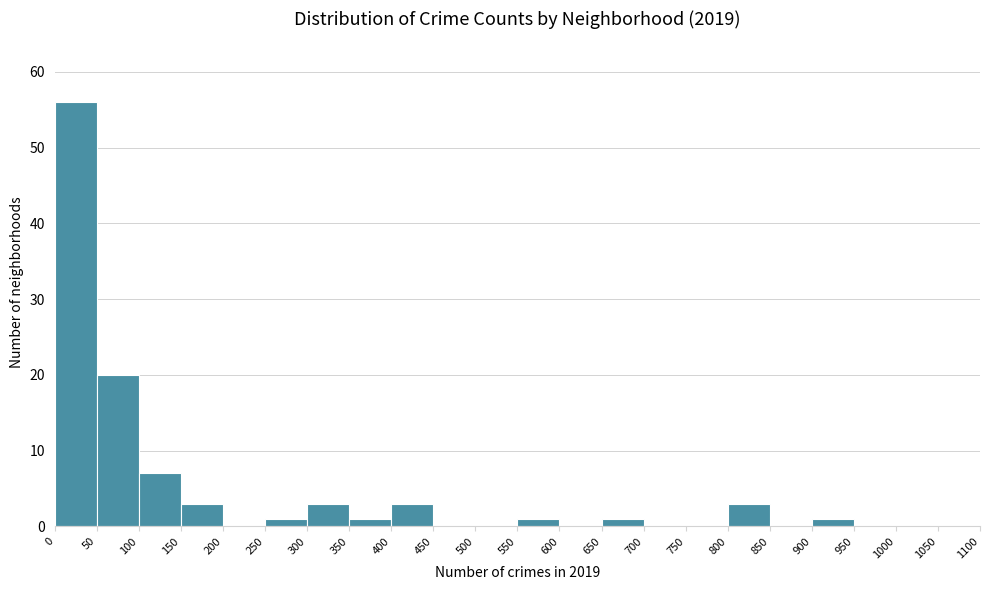

Reading left to right, list every bar in this chart as the range it spans on the x-axis followed by its height. The values are not printed on the chart, so give them approximately, as read against the axis.

0 to 50: 56
50 to 100: 20
100 to 150: 7
150 to 200: 3
200 to 250: 0
250 to 300: 1
300 to 350: 3
350 to 400: 1
400 to 450: 3
450 to 500: 0
500 to 550: 0
550 to 600: 1
600 to 650: 0
650 to 700: 1
700 to 750: 0
750 to 800: 0
800 to 850: 3
850 to 900: 0
900 to 950: 1
950 to 1000: 0
1000 to 1050: 0
1050 to 1100: 0